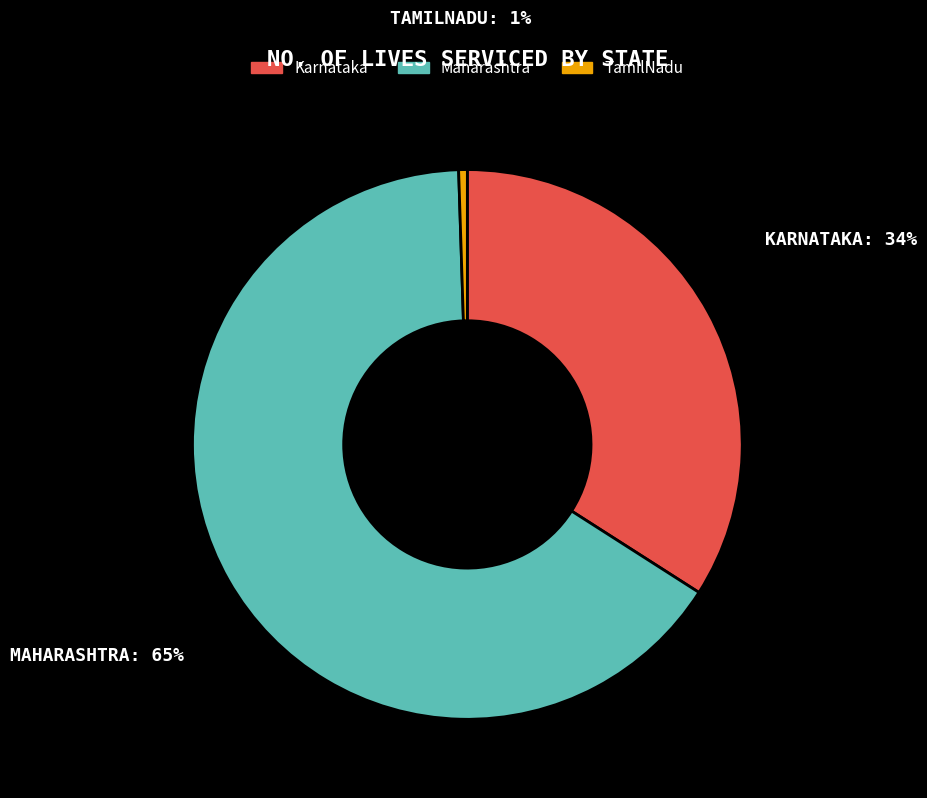

The Karnataka slice represents 22% of the pie. True or false?

False